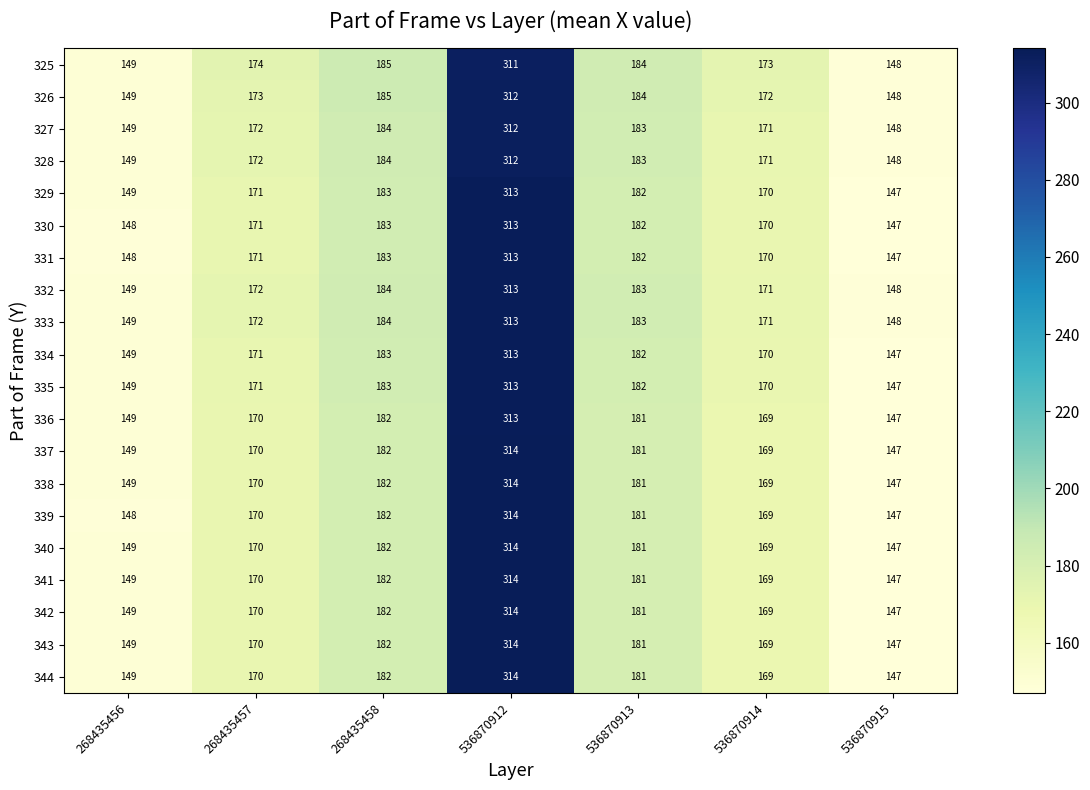

What is the maximum value shown in the chart?

314